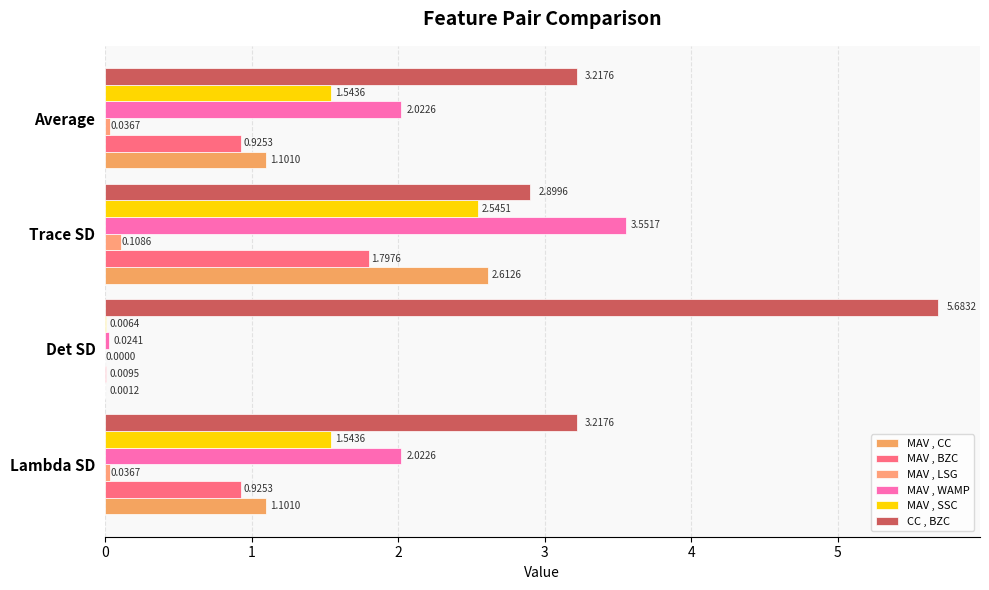

At which category is the sum across all series the highest?

Trace SD